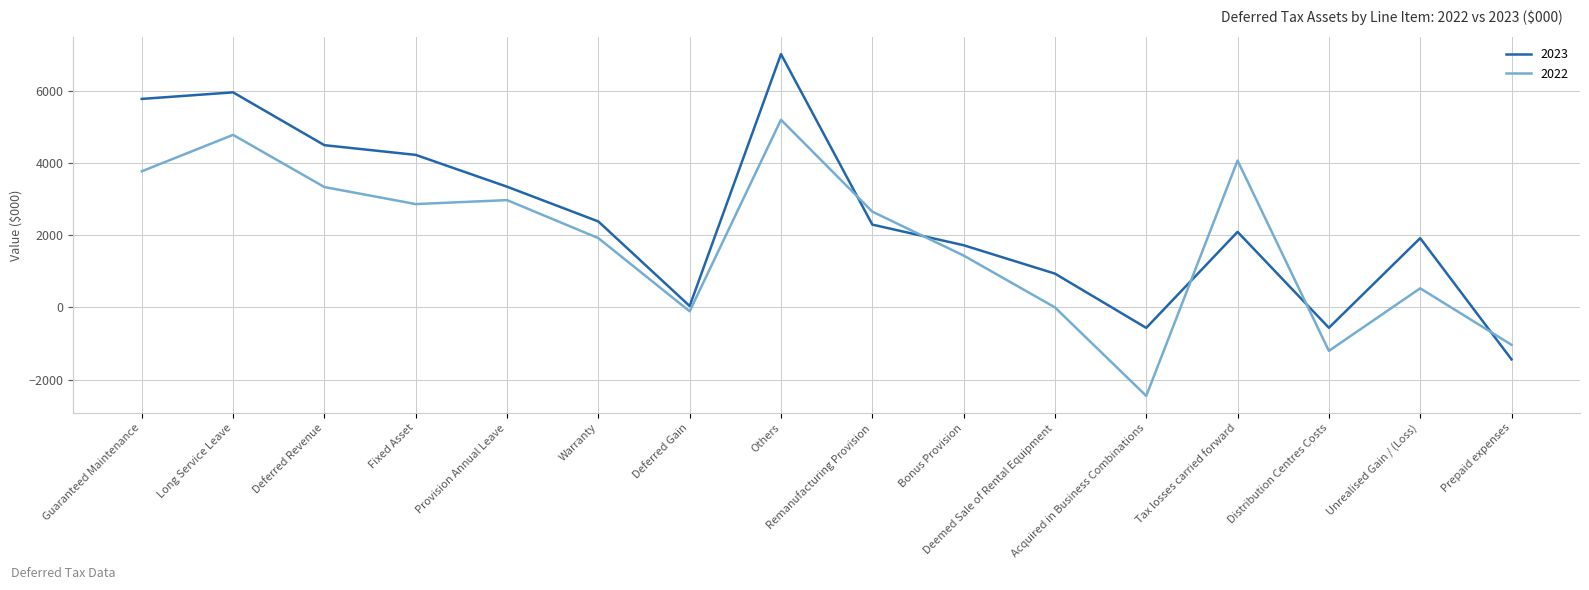

What position from the right is Warranty?

11